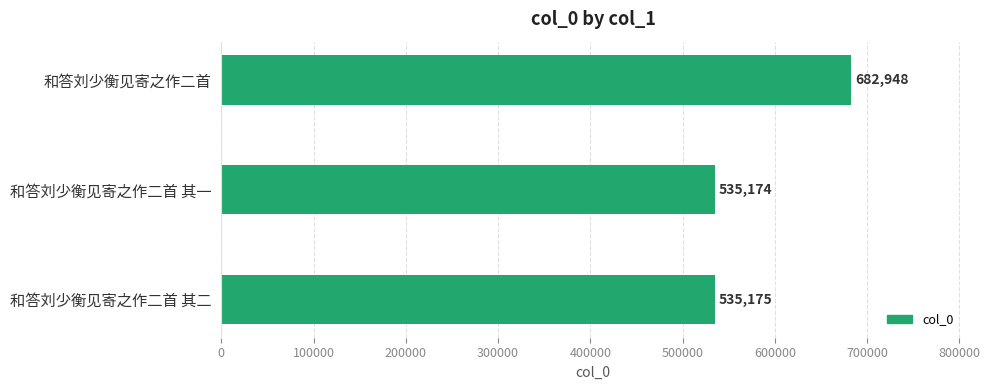

How many bars are there in total?

3